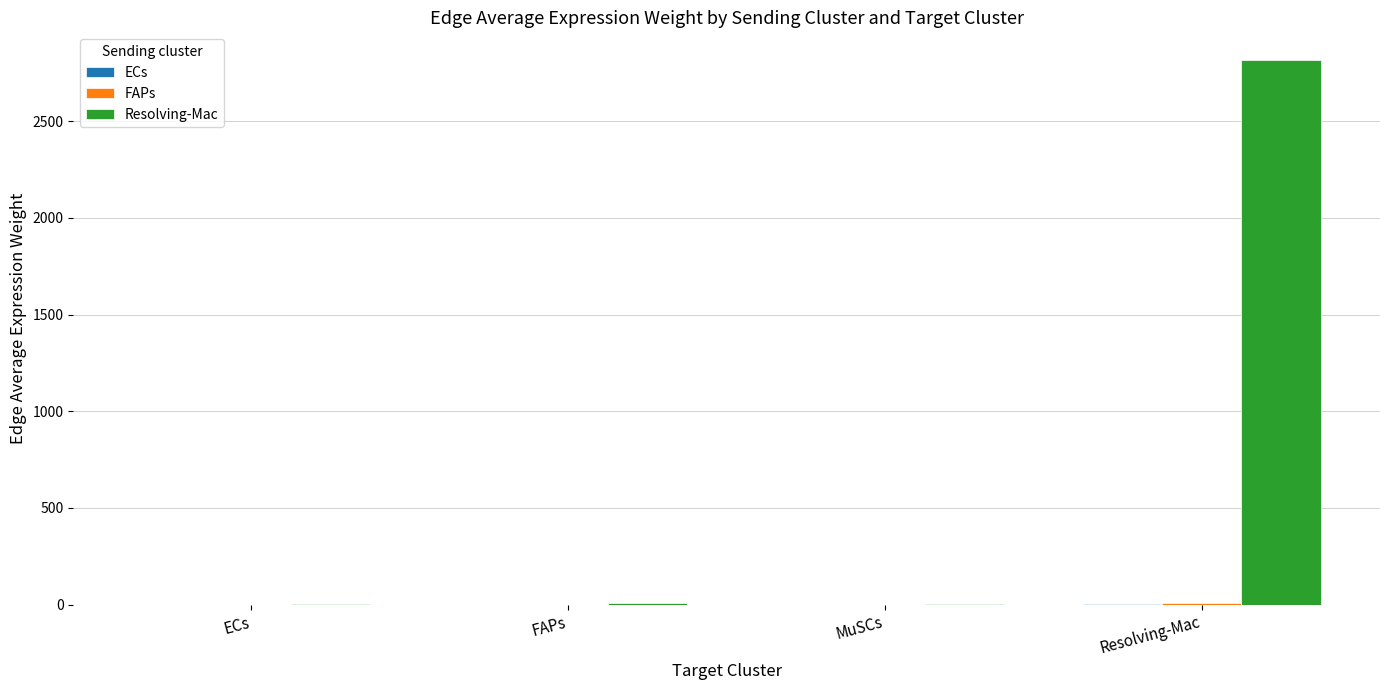

Which series has the largest total across all categories?

Resolving-Mac